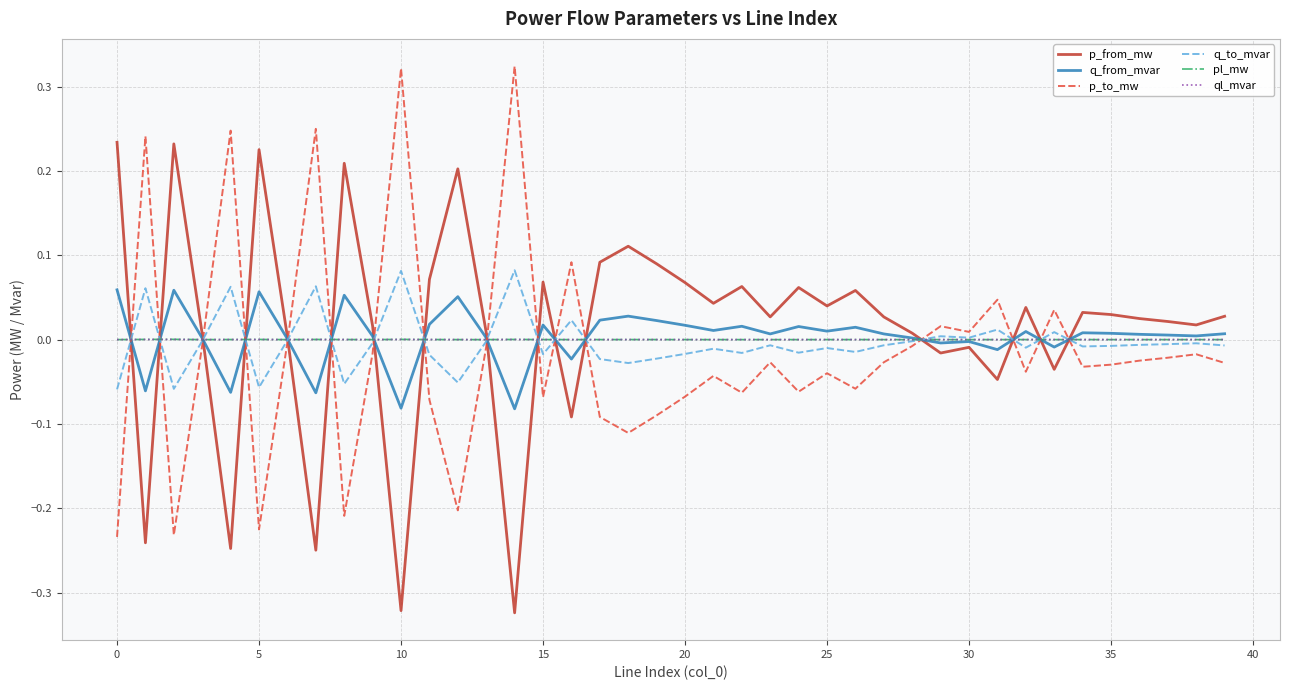

True or false: ql_mvar has more than 0 interior local peaks.

True